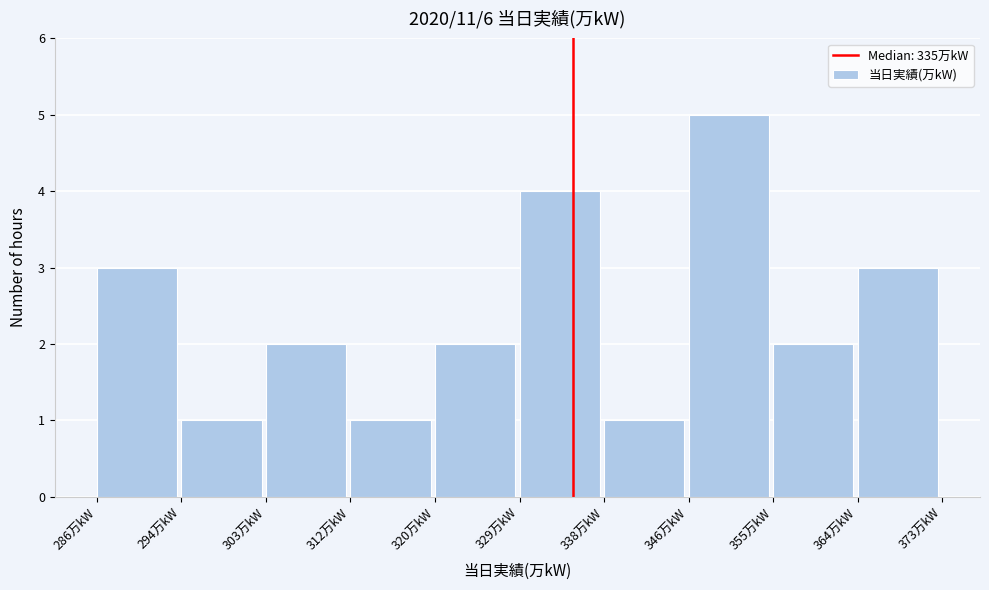

What is the height of the bar covering 303.4 to 312.1 on the x-axis? Neither the bar edges nor the heights are printed on the chart, so give them approximately, as read against the axes.

2